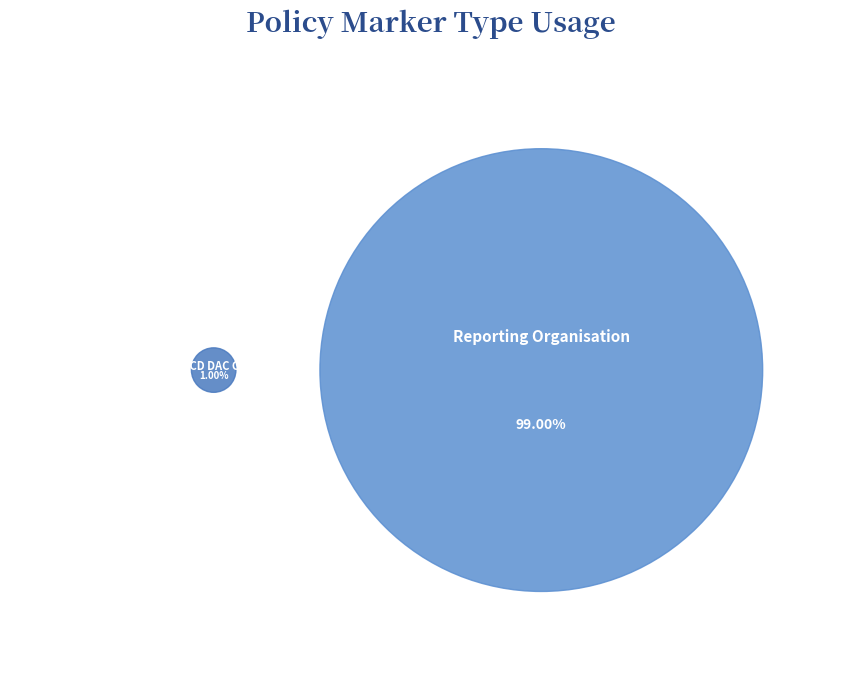

What percentage is the Reporting Organisation slice, to the nearest percent?

99%